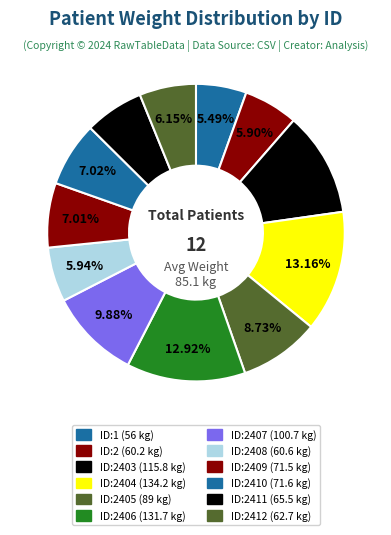

Which slice is the smallest?

ID:1